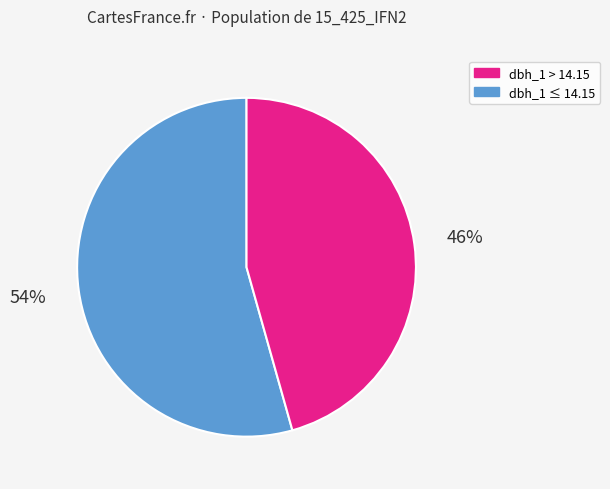

To the nearest percent, what is the average slice percentage?

50%